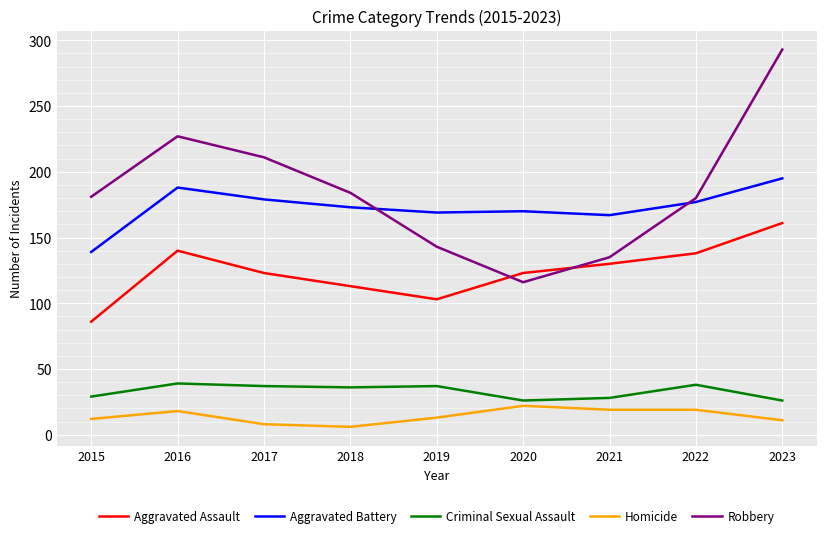

Which series changed the most between 2015 and 2017?

Aggravated Battery